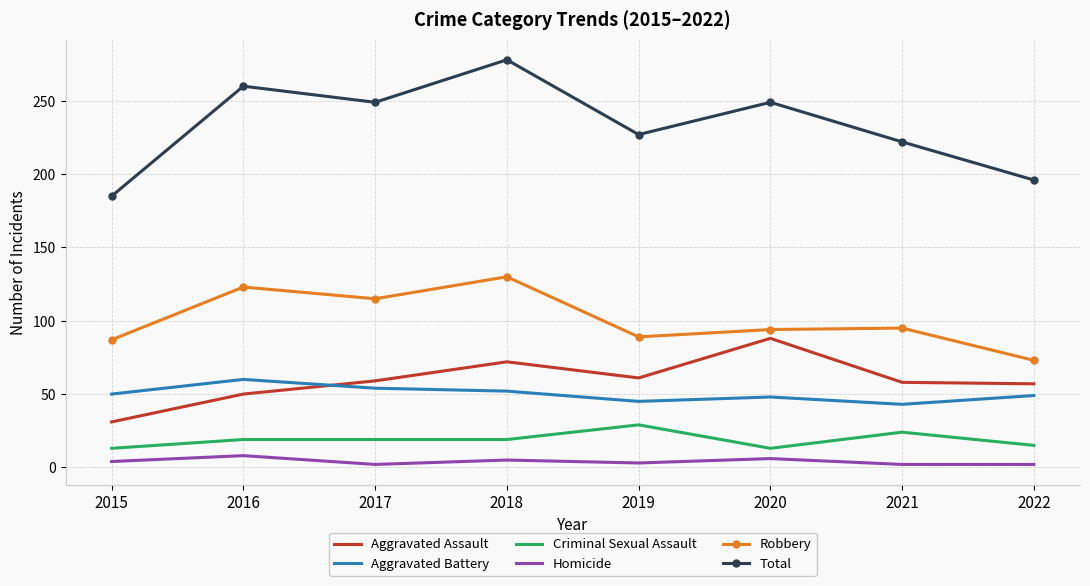

Between 2015 and 2020, which series saw the biggest shift?

Total